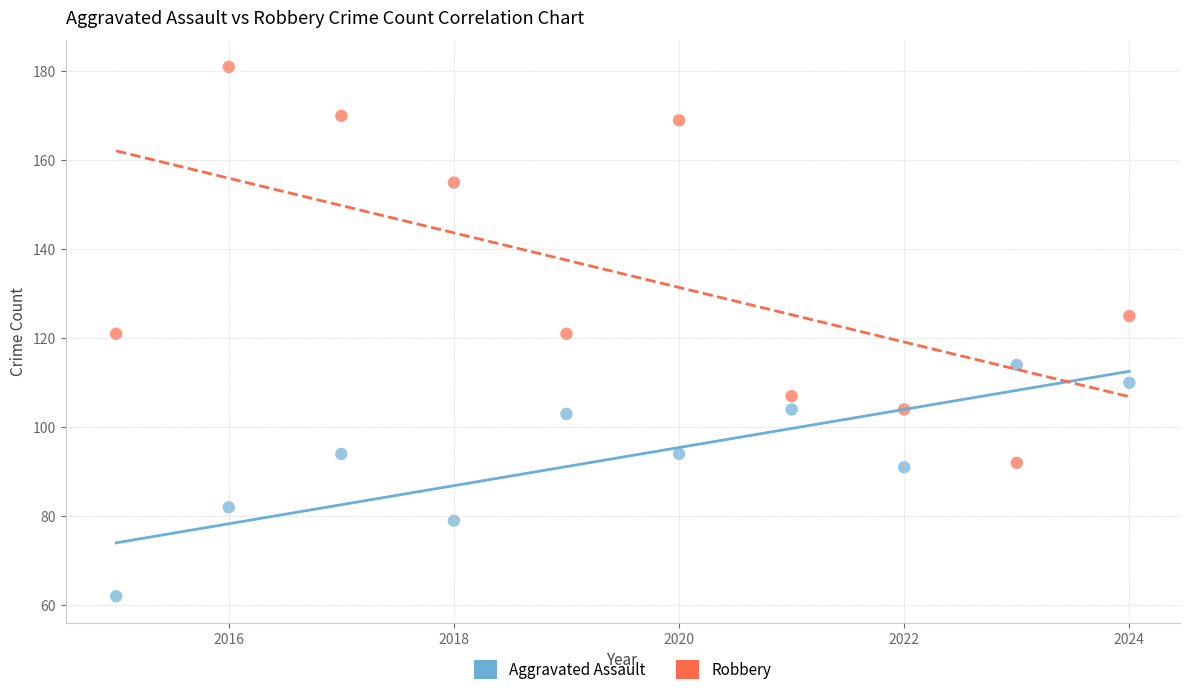

Across all data points, what is the range of Y values (max minus min)?

119